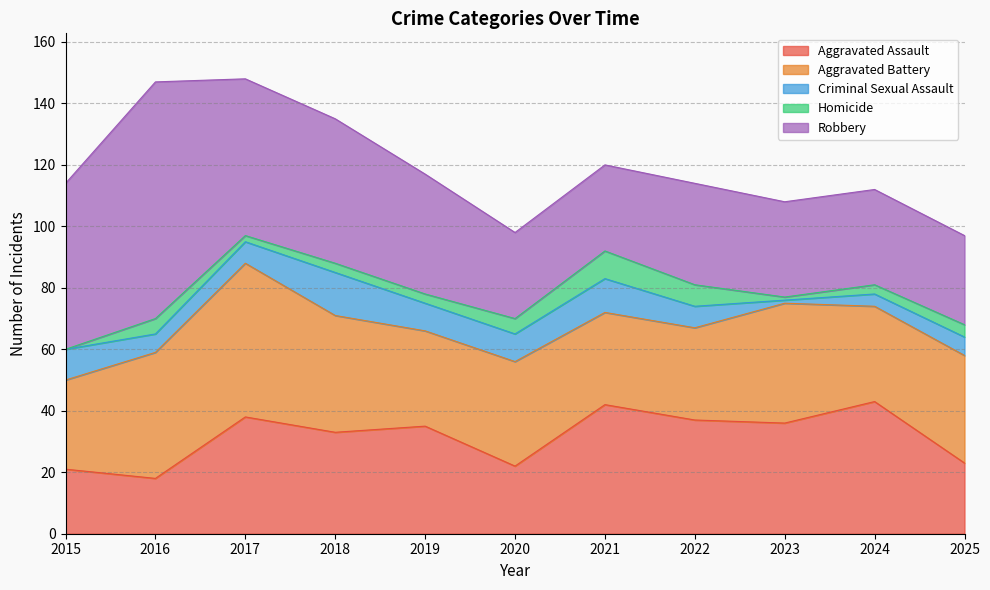

Does the chart display data point markers on the line(s)?

No